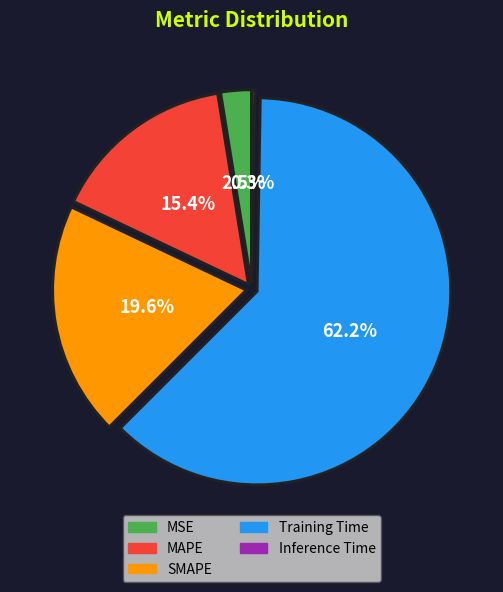

The Training Time slice represents 62% of the pie. True or false?

True